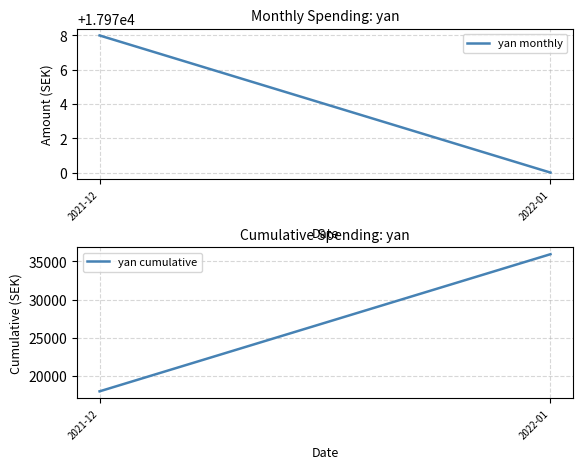

At which category does the chart reach its peak across all series?

2022-01